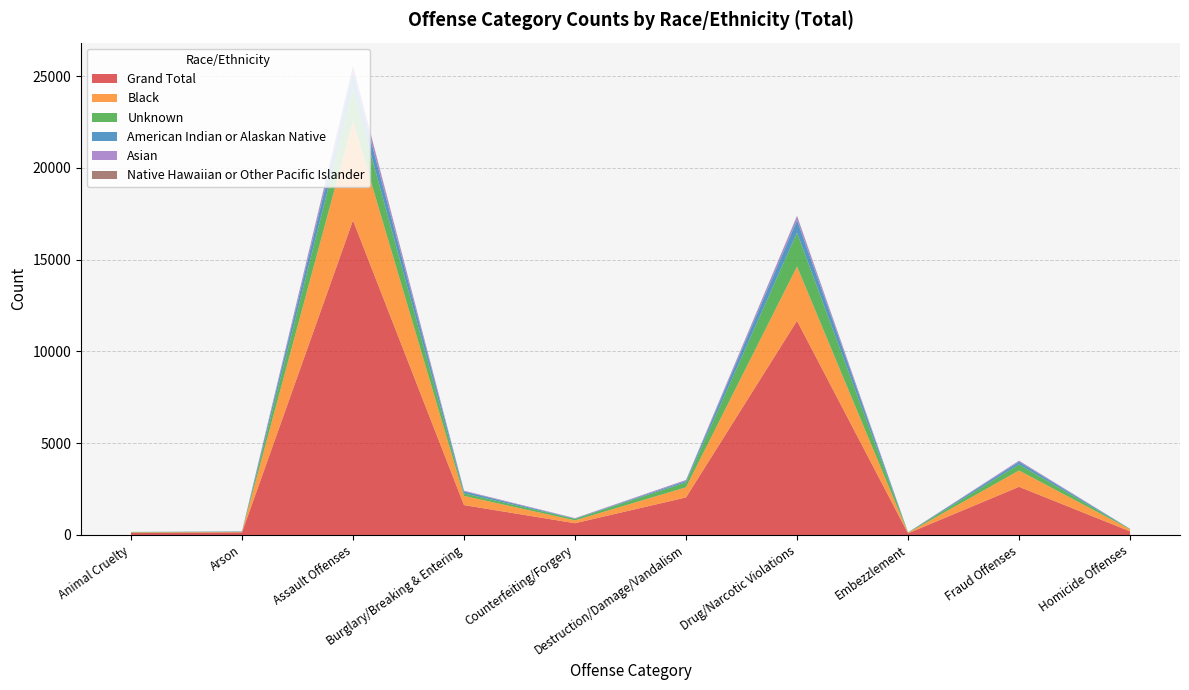

Reading left to right, transcribe all the data shown in this chart.

Grand Total: 114	140	17145	1628	641	2046	11670	91	2625	198
Black: 24	21	5410	501	154	552	2959	22	890	107
Unknown: 25	16	1745	141	83	275	1845	25	328	18
American Indian or Alaskan Native: 2	14	854	107	15	72	684	1	148	9
Asian: 2	8	363	36	23	51	215	5	55	6
Native Hawaiian or Other Pacific Islander: 0	0	37	3	1	4	22	0	5	0